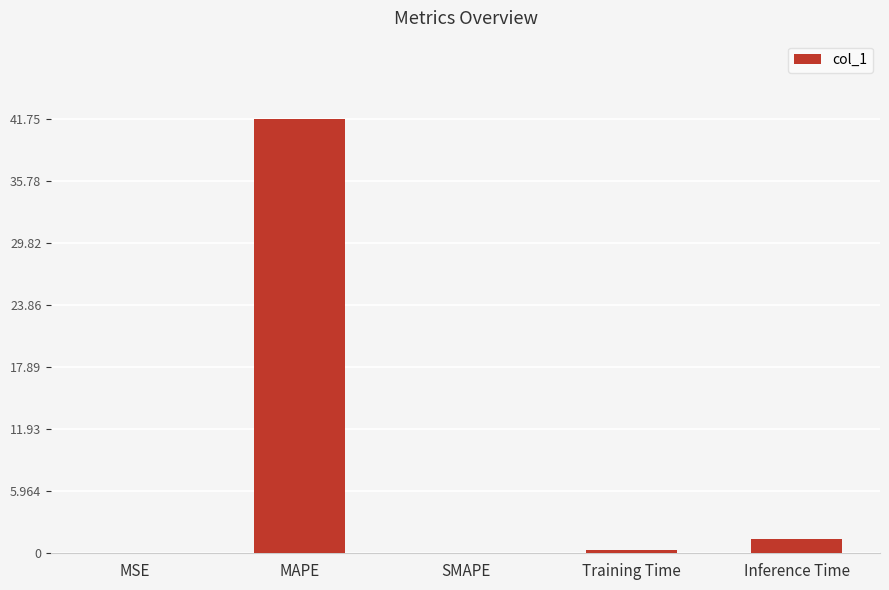

What is the sum of all values?

43.5